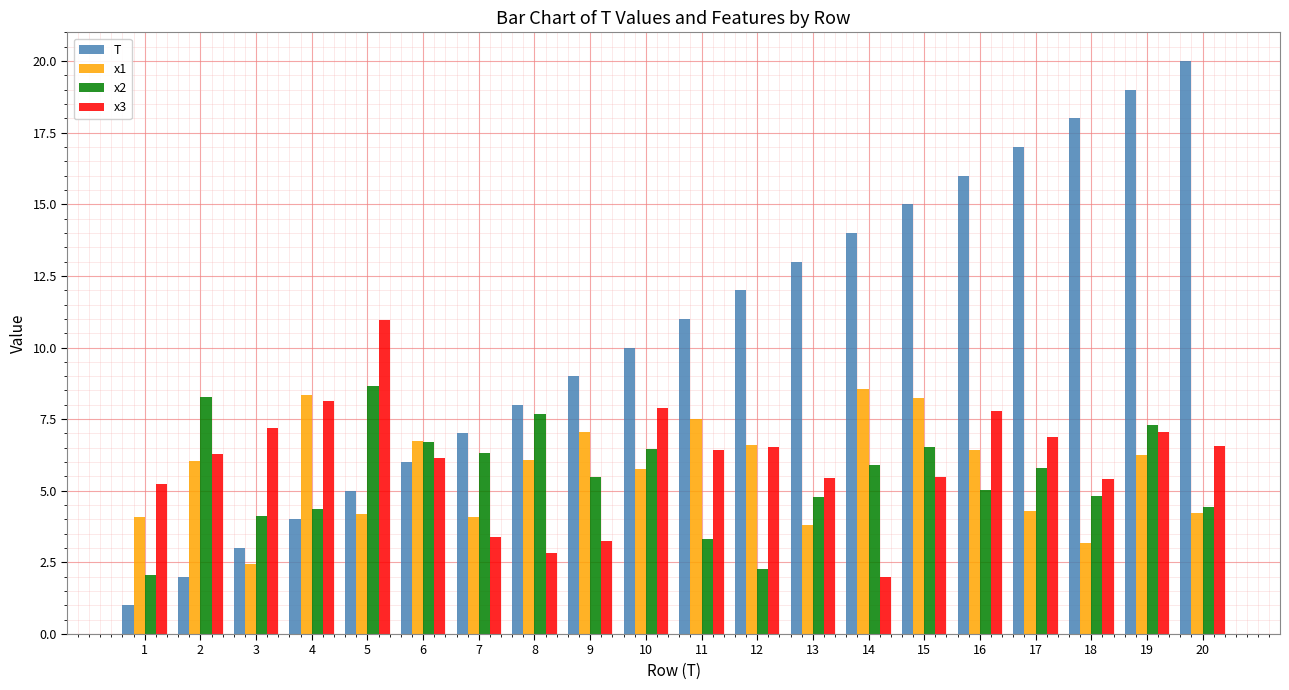

The value of x3 at 19 is 3.5. True or false?

False